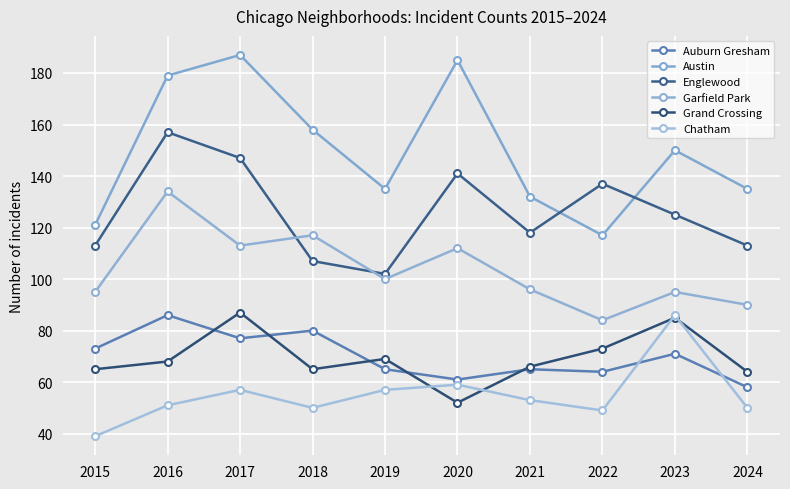

Which series changed the most between 2015 and 2017?

Austin